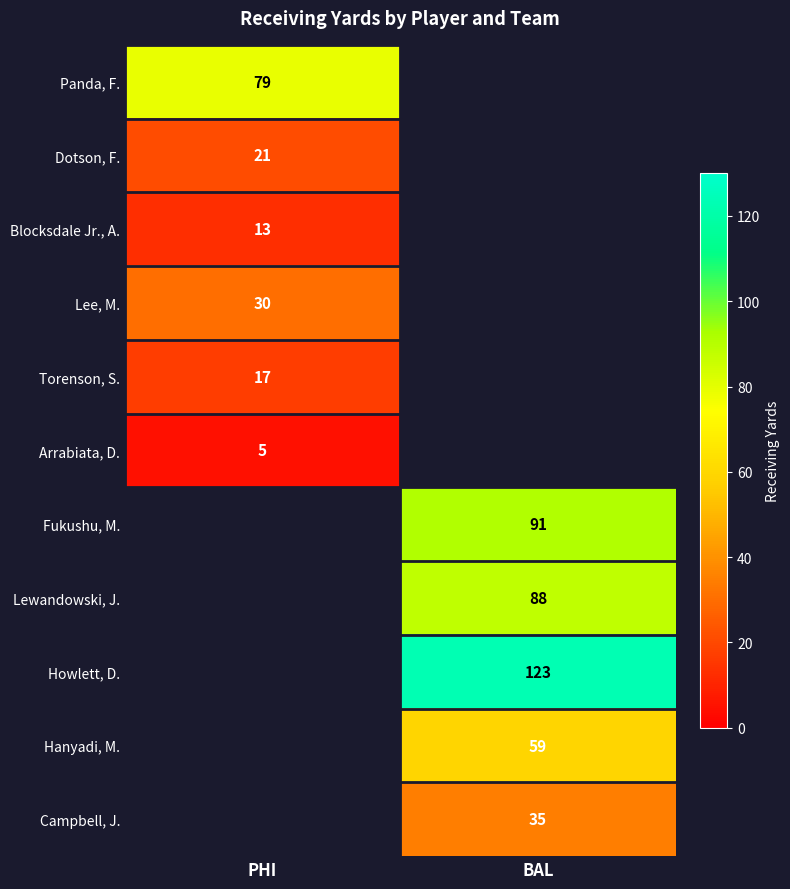

What is the difference between the highest and lowest values at PHI?

74.0